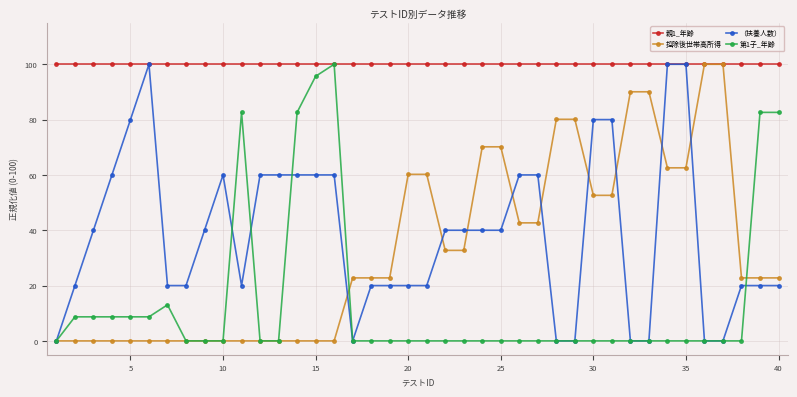

How many data points does each series have?

40